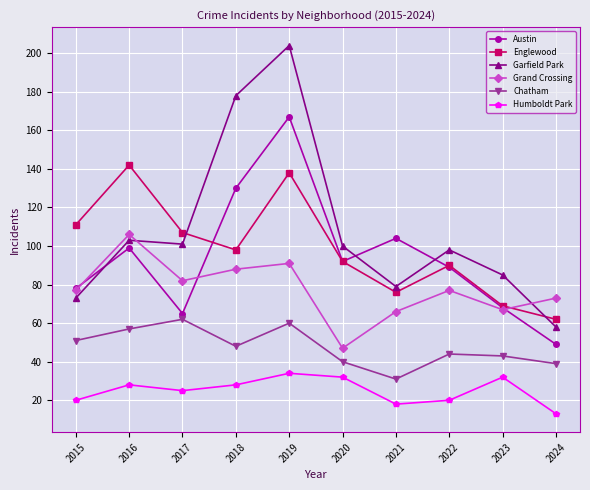

What is the value of the Austin point at the 7th from the left?

104